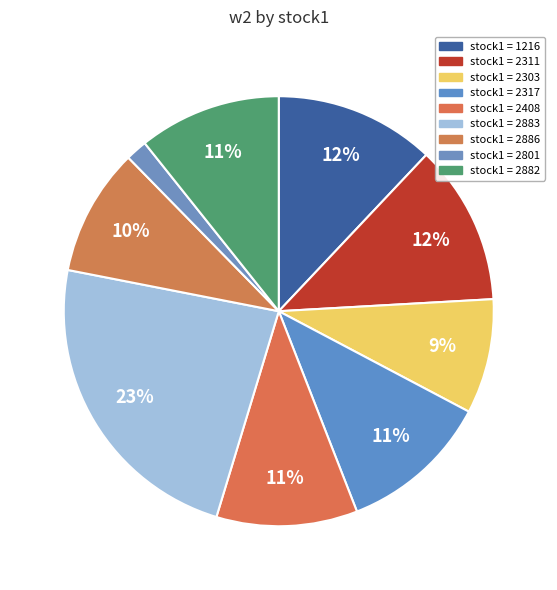

How many segments does this pie chart have?

9